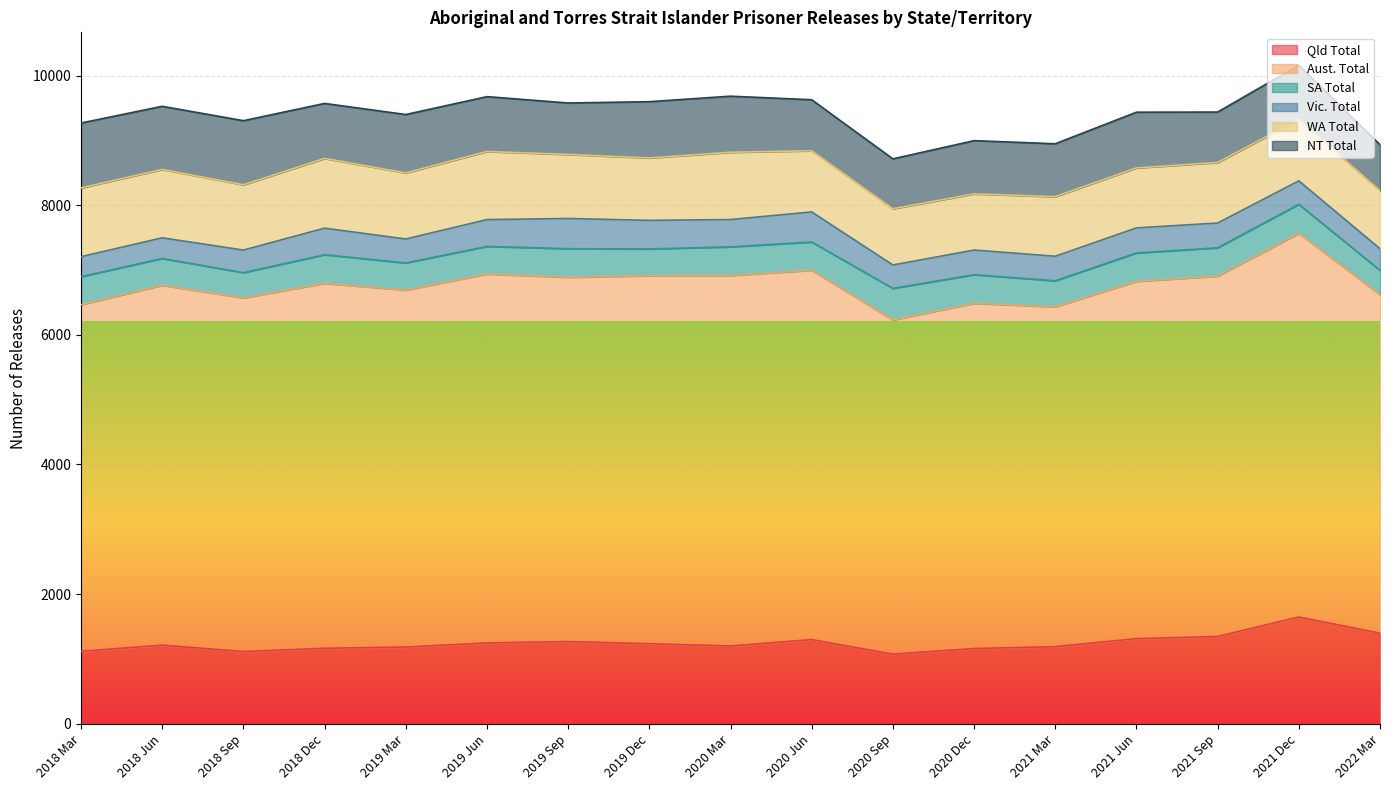

What is the average value of the WA Total series?

974